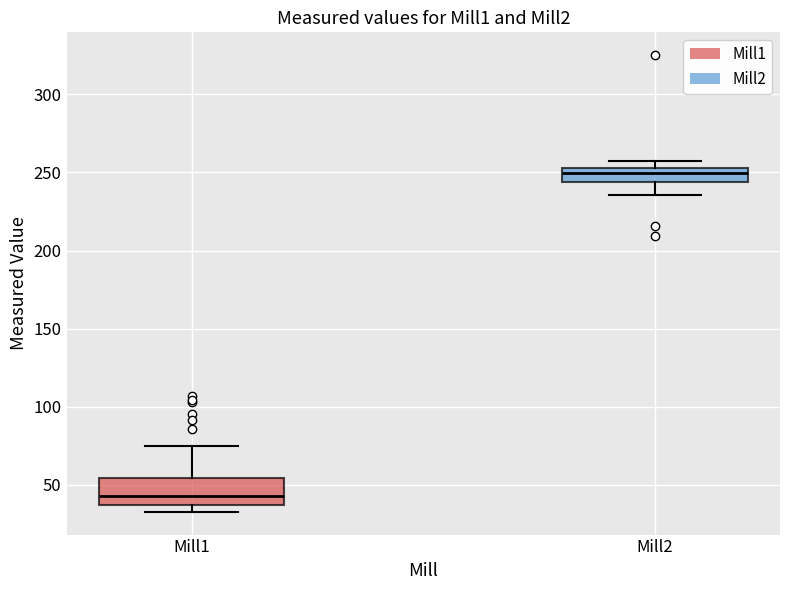

Which box's median line is the highest?

Mill2